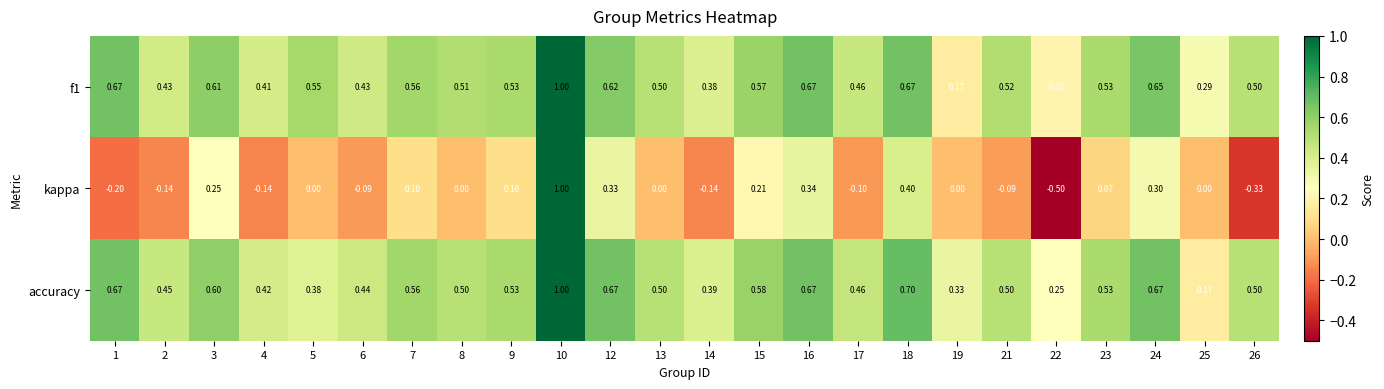

Which series changed the most between 15 and 23?

kappa